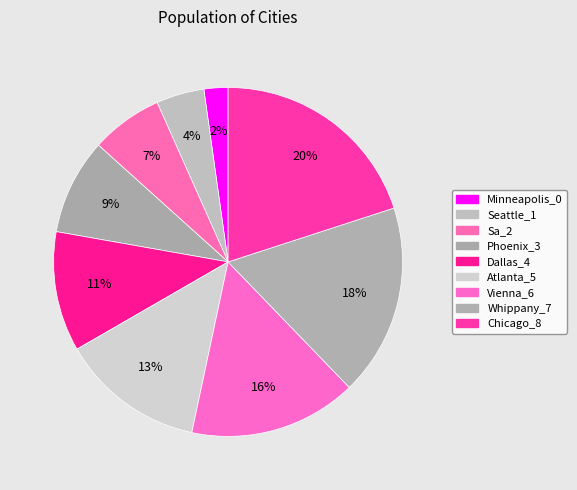

What is the total percentage of Seattle_1 and Whippany_7?

22.2%